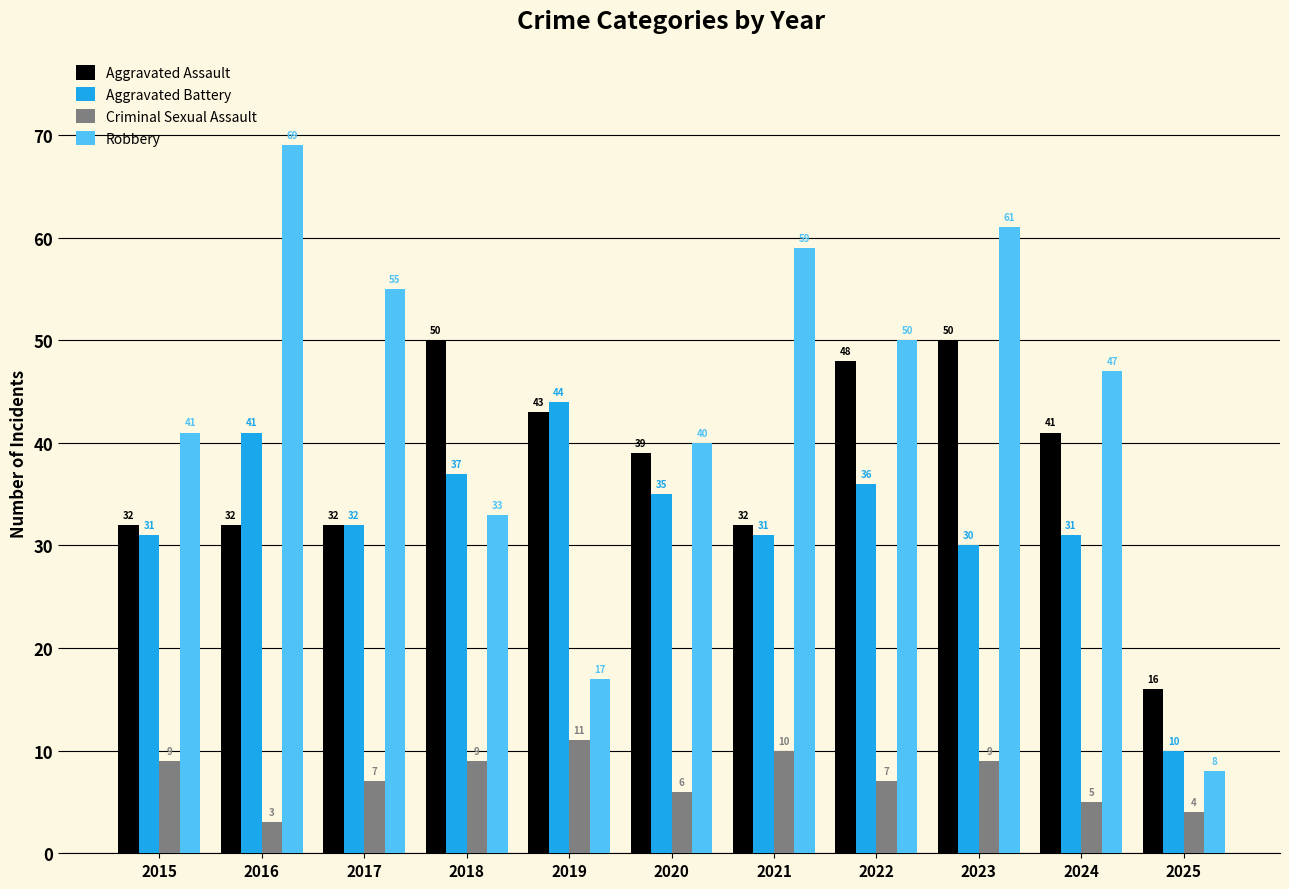

How many groups of bars are there?

11